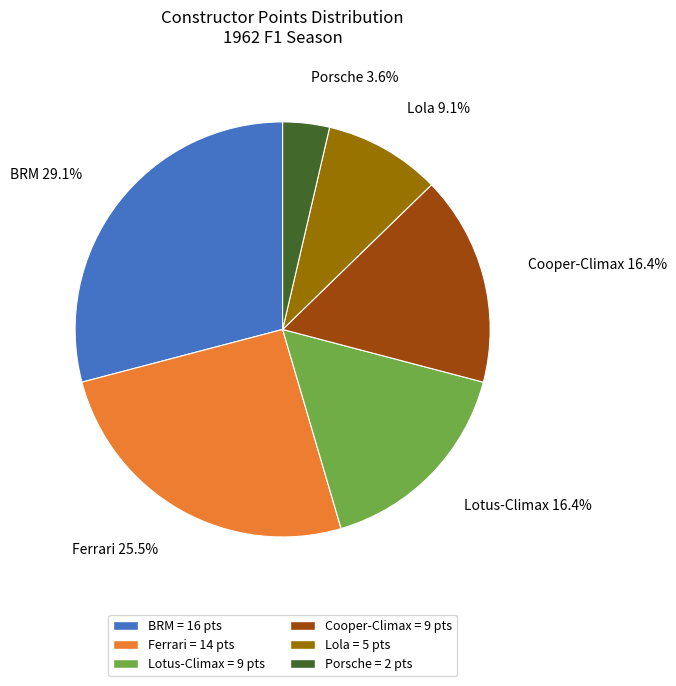

Which has a higher value, Ferrari or BRM?

BRM